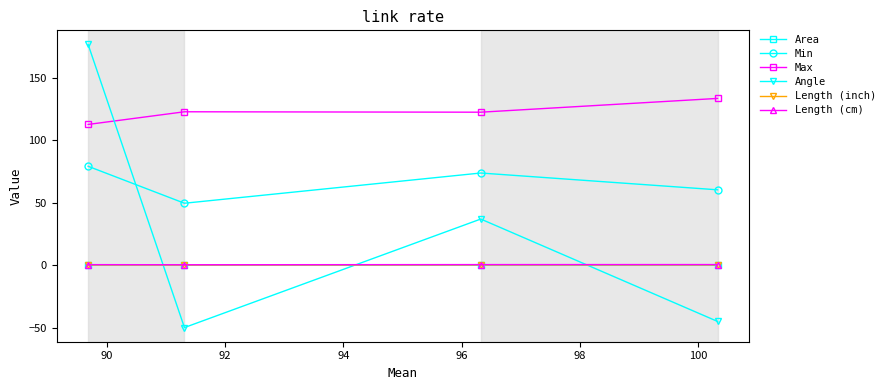

What is the highest value of the Angle series?

176.4